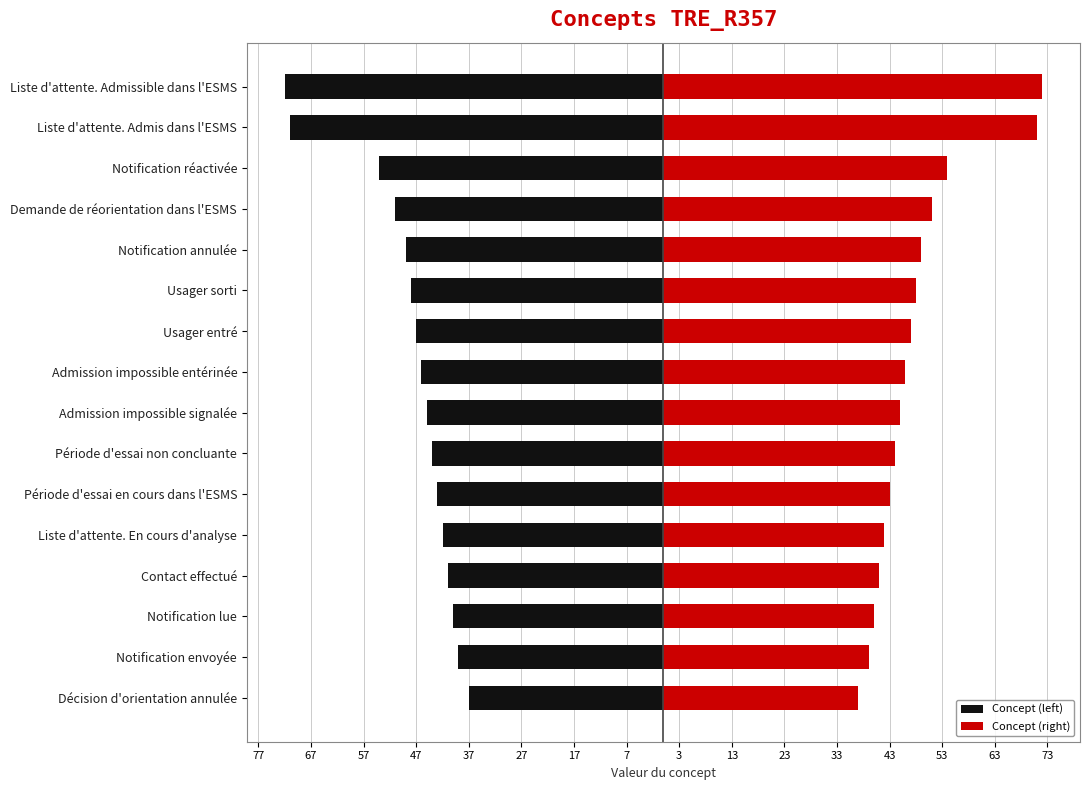

At Usager entré, list the series in order from smallest to largest.

Concept (left), Concept (right)